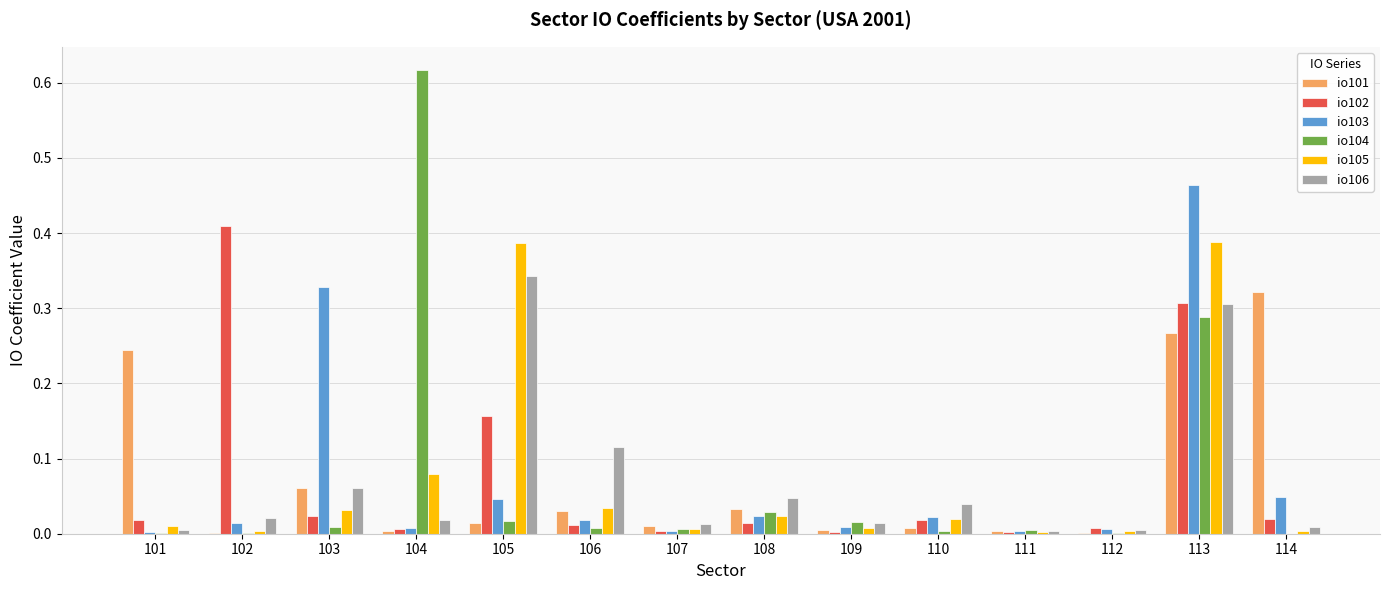

Is the value of io103 at 101 greater than the value of io106 at 104?

No